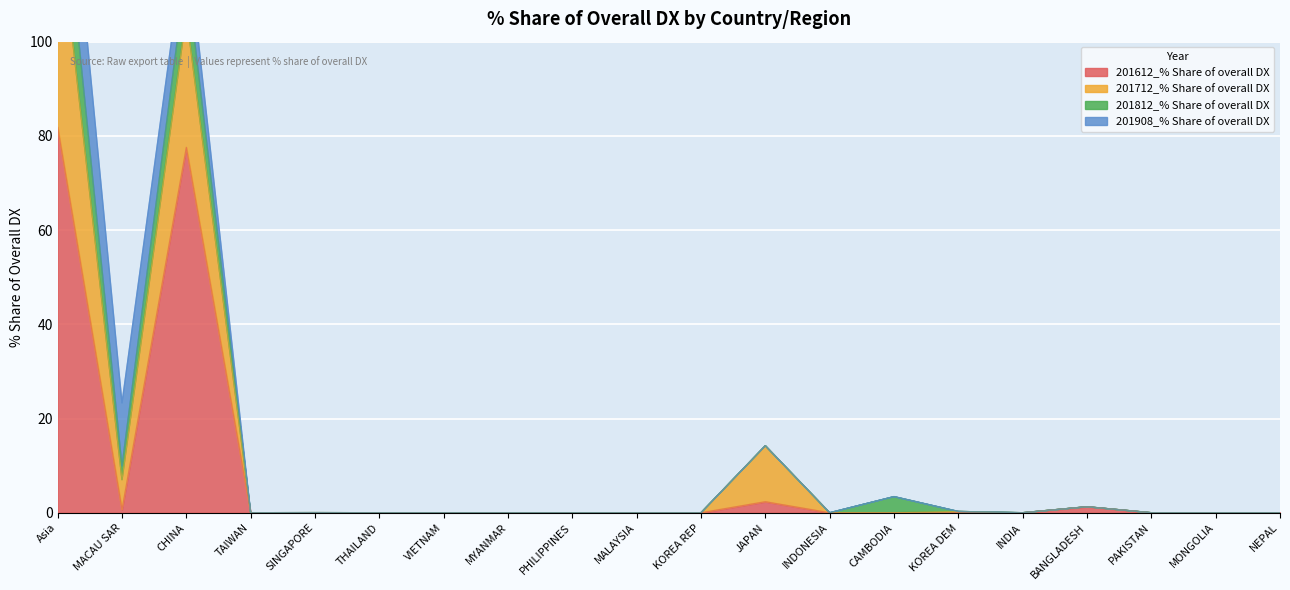

True or false: 201612_% Share of overall DX and 201712_% Share of overall DX intersect in this chart.

False